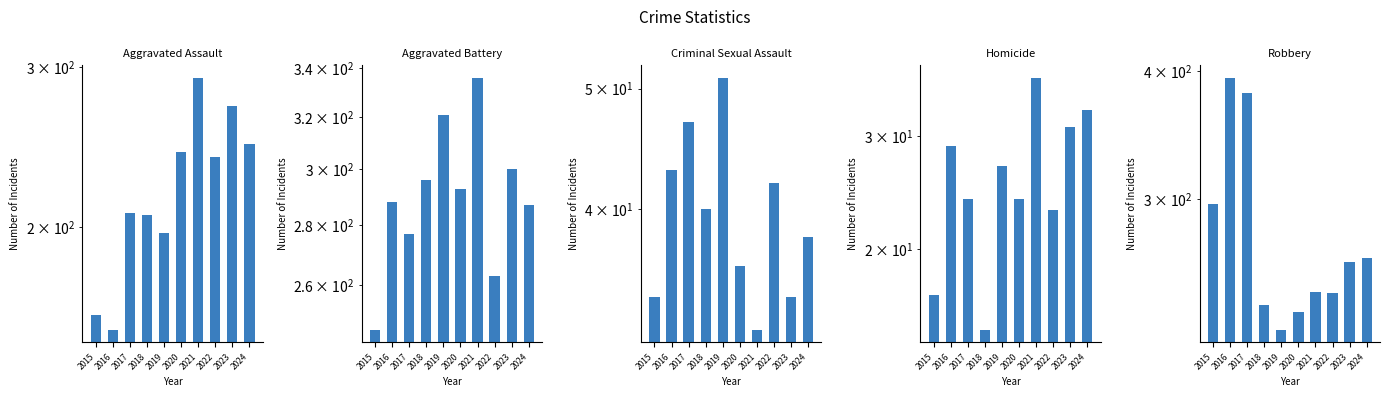

Which series has the largest range (max minus min)?

Robbery